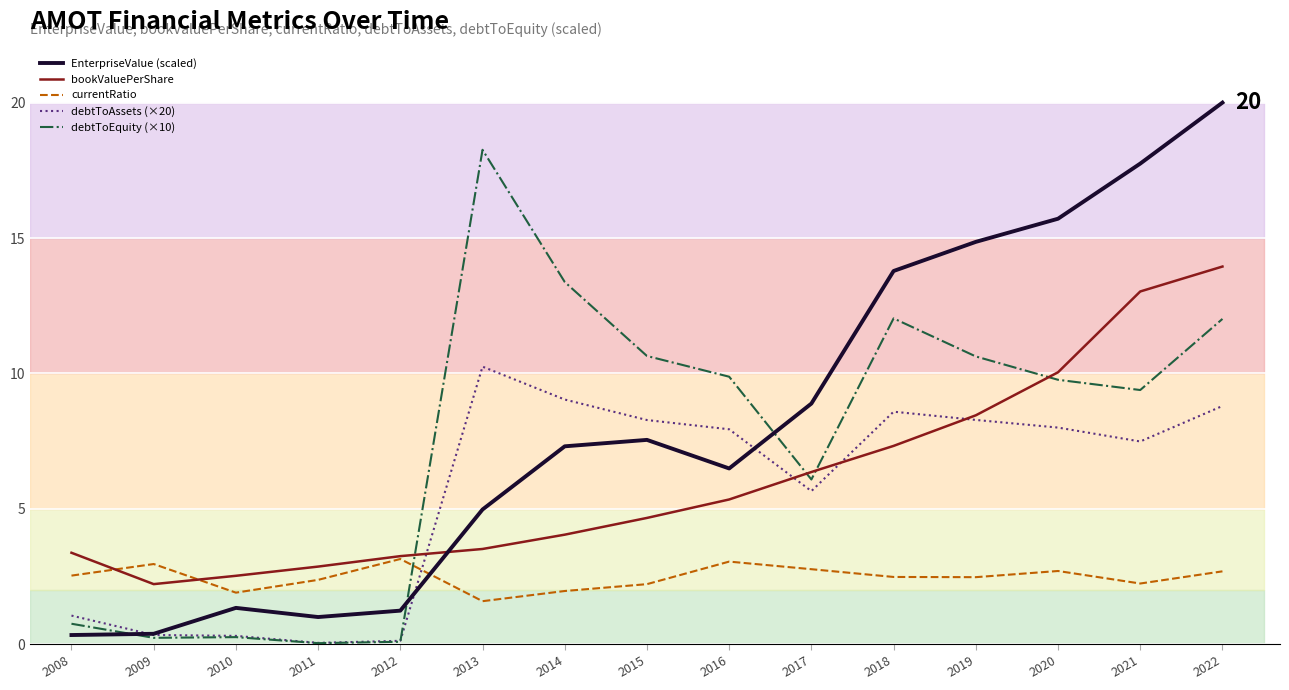

Where do debtToEquity (×10) and currentRatio first cross each other?

2012 and 2013